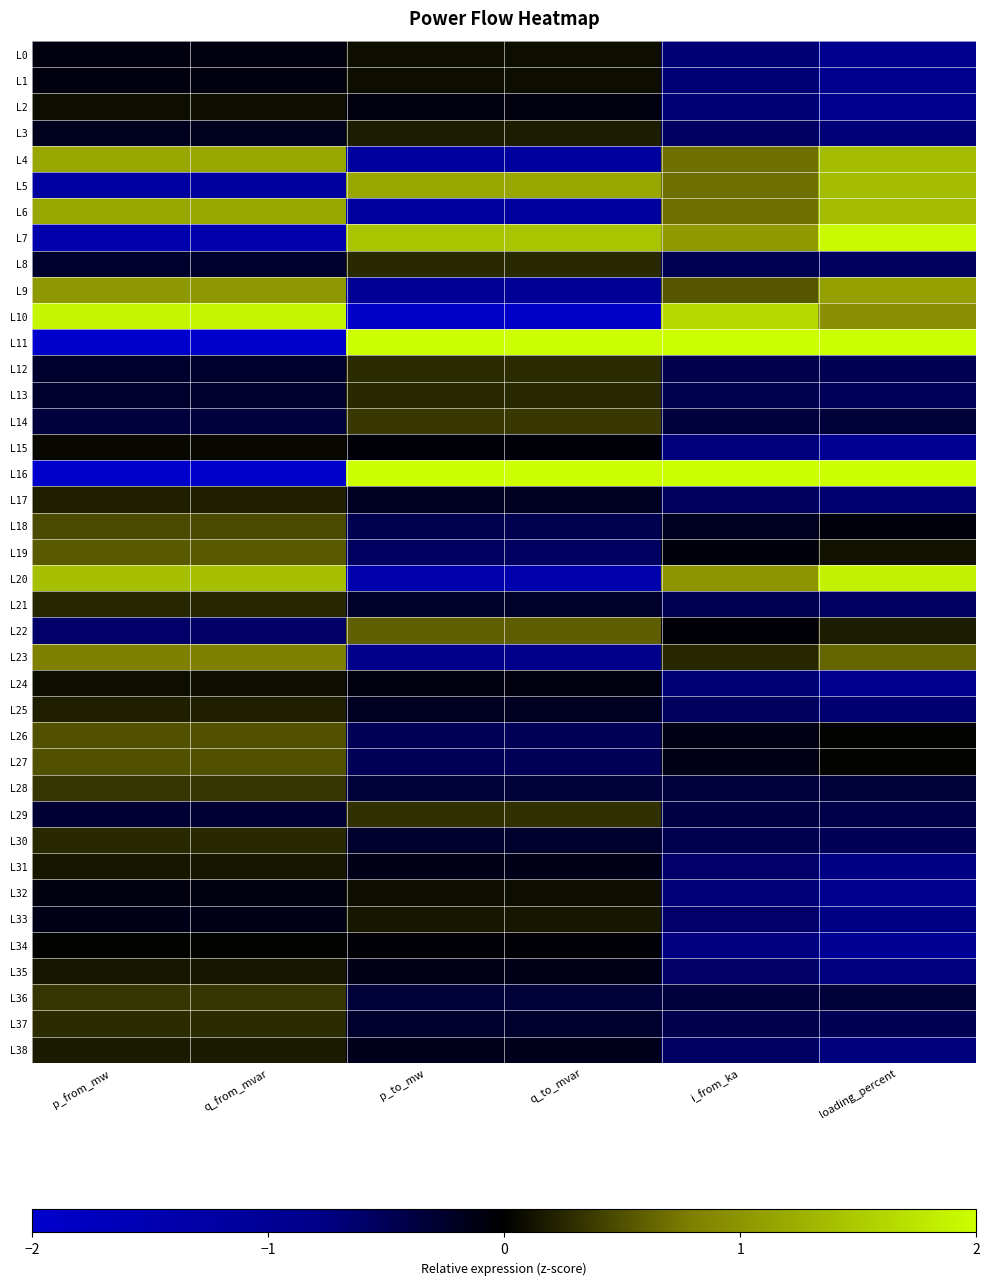

Count the number of categories in the chart.

6